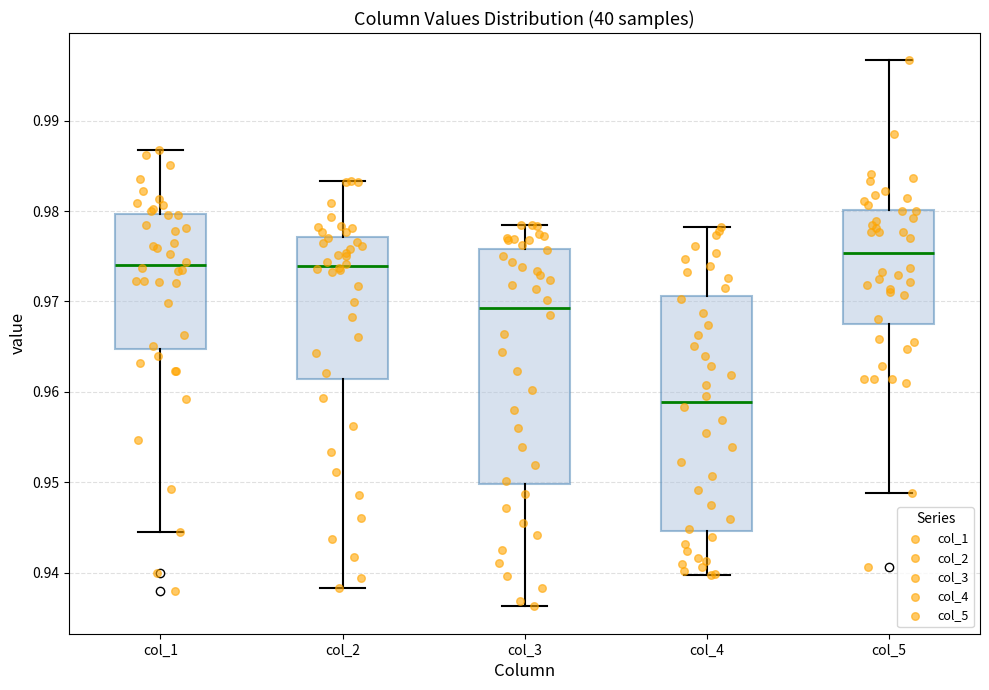

Reading left to right, transcribe this box plot: for each box, give where its median line is, the range the box spans, and where its two whiskers end, as read against the y-axis. The values are not printed on the chart, so give them approximately, as read against the axis.

col_1: median 0.974, box 0.965 to 0.980, whiskers 0.944 to 0.987
col_2: median 0.974, box 0.961 to 0.977, whiskers 0.938 to 0.983
col_3: median 0.969, box 0.950 to 0.976, whiskers 0.936 to 0.978
col_4: median 0.959, box 0.945 to 0.971, whiskers 0.940 to 0.978
col_5: median 0.975, box 0.968 to 0.980, whiskers 0.949 to 0.997